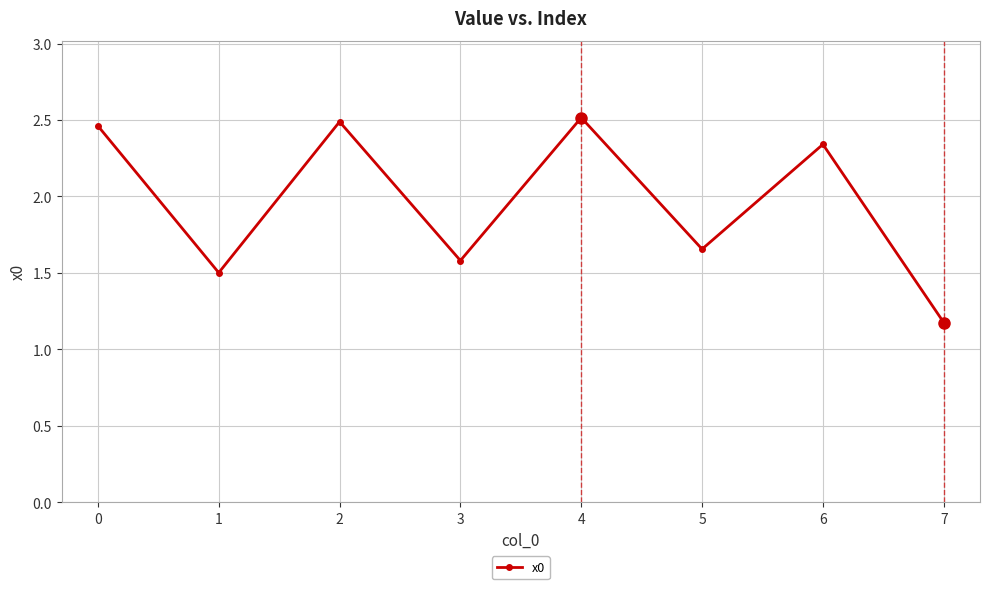

What is the value of the 2nd point from the left?

1.5